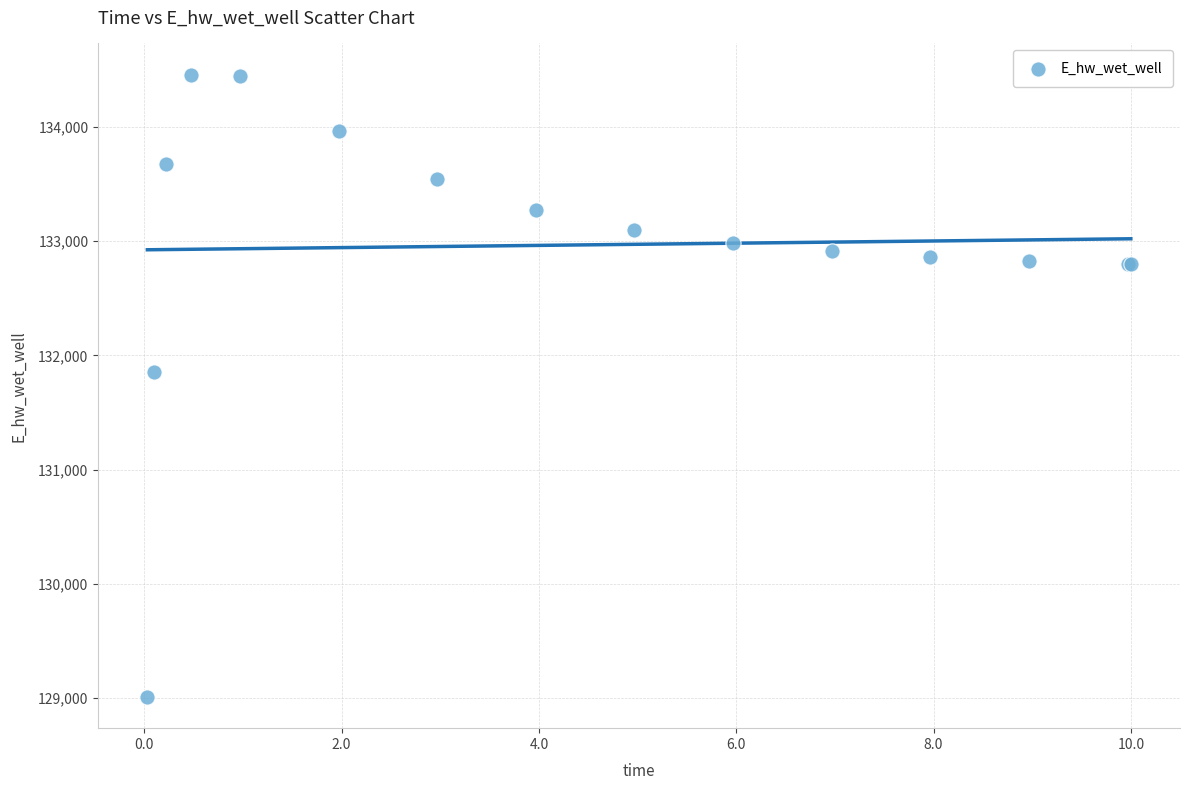

What Y value in the scatter plot is closest to 131733?

131852.1